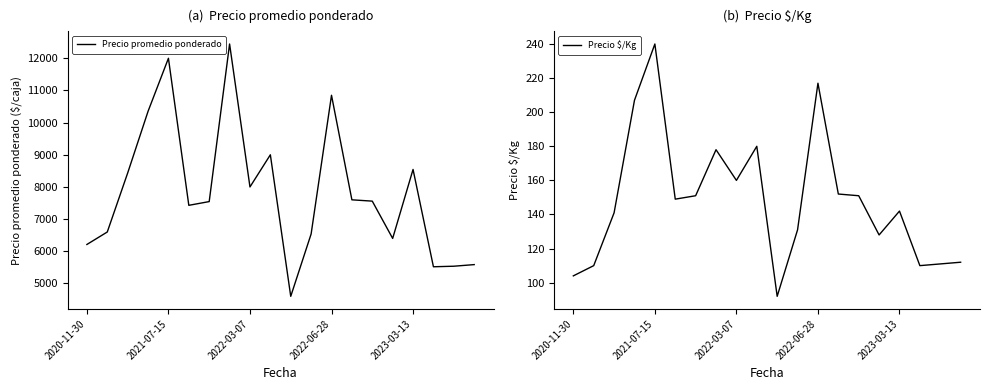

Which series has the widest spread of values?

Precio promedio ponderado